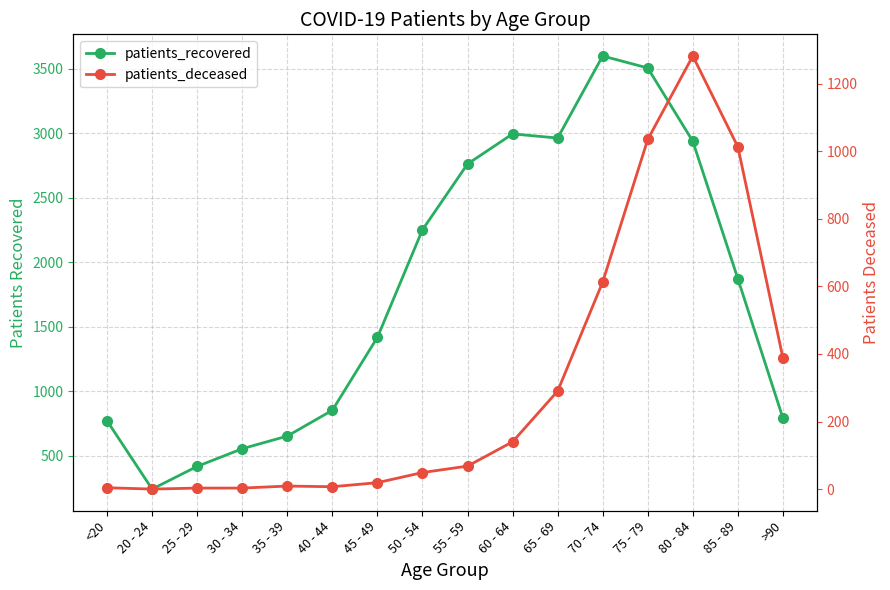

What is the sum of all patients_recovered values?

28605